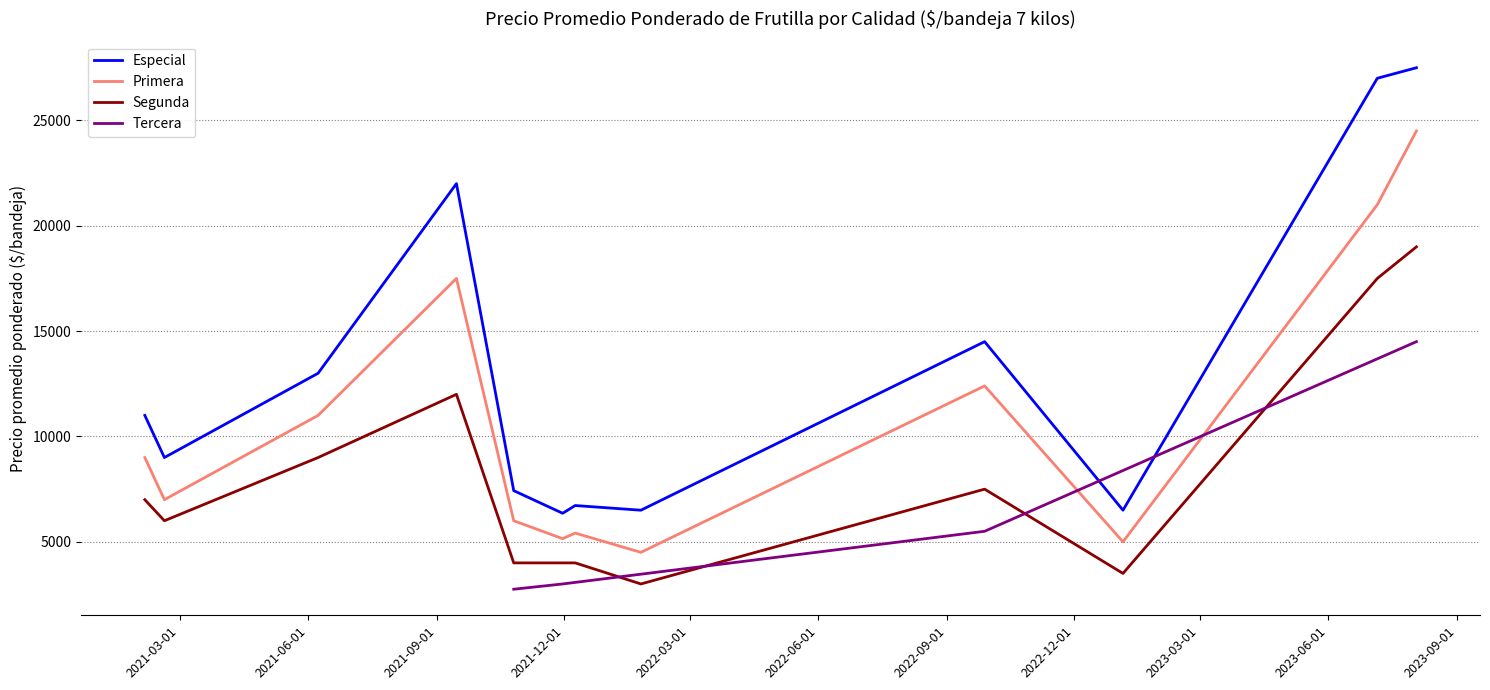

Which series has the largest range (max minus min)?

Especial